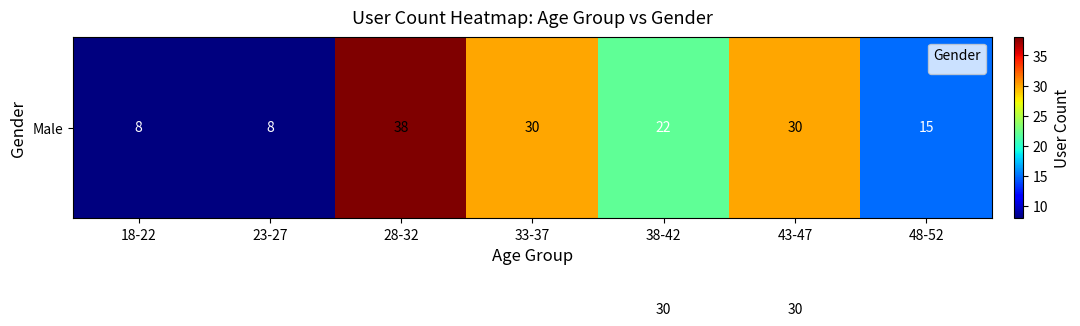

What is the difference between the highest and lowest values at 33-37?

8